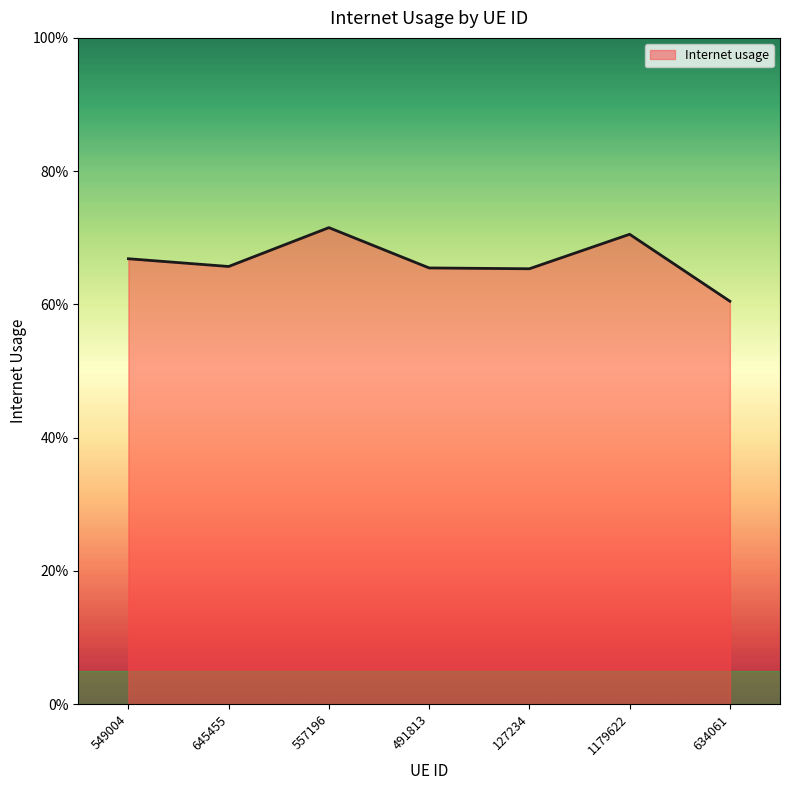

Is this an area chart (filled region under the line)?

Yes